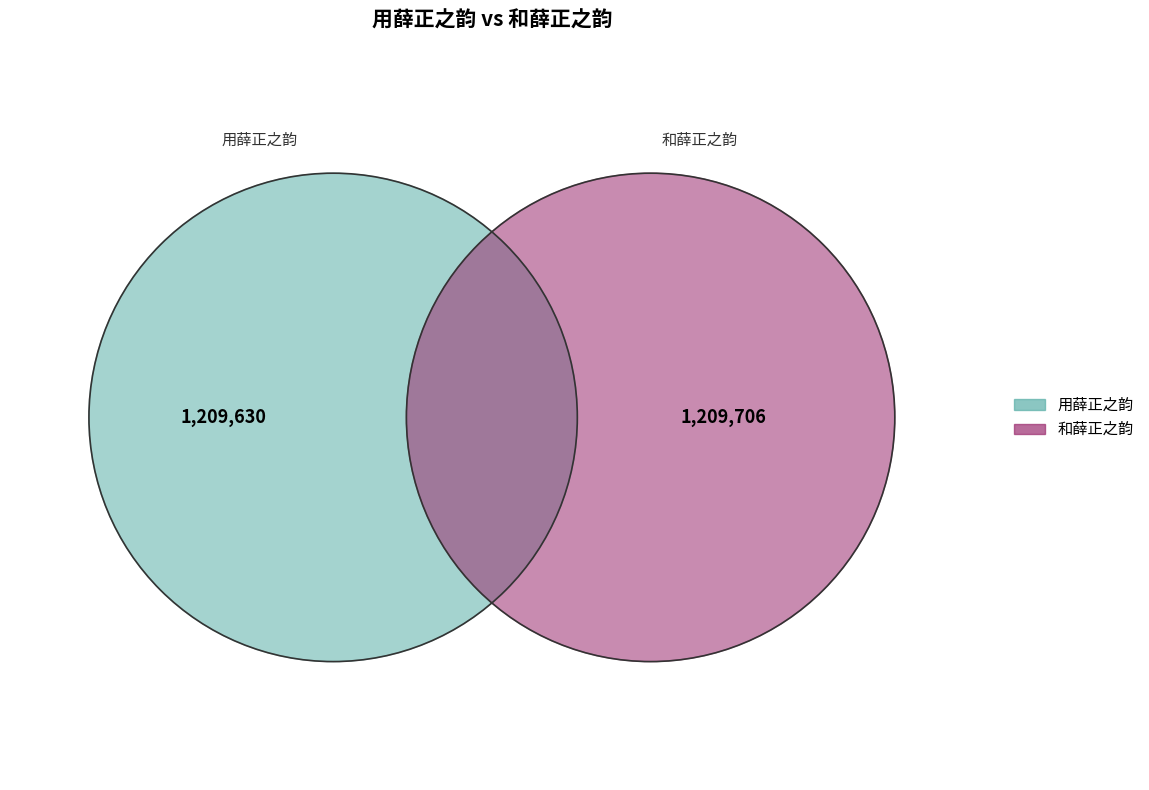

Which slice is the largest?

和薛正之韵